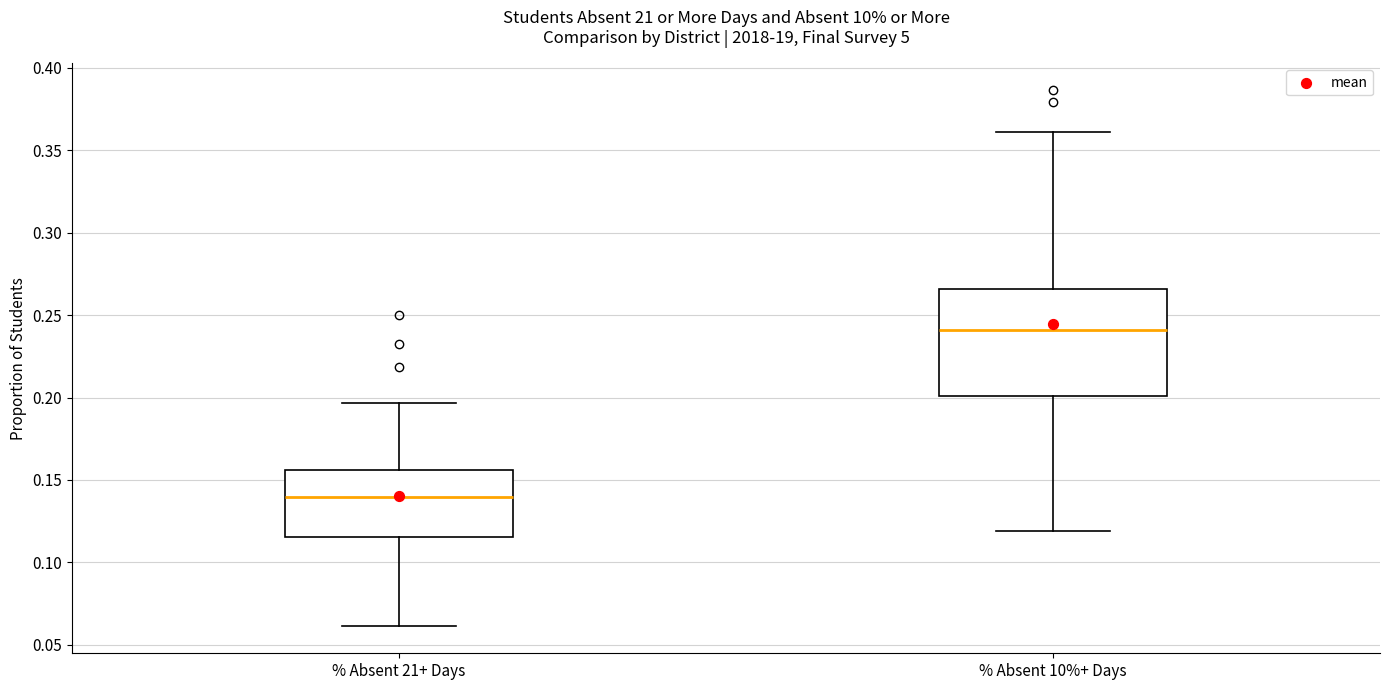

Reading left to right, transcribe this box plot: for each box, give where its median line is, the range the box spans, and where its two whiskers end, as read against the y-axis. The values are not printed on the chart, so give them approximately, as read against the axis.

% Absent 21+ Days: median 0.140, box 0.115 to 0.155, whiskers 0.060 to 0.195
% Absent 10%+ Days: median 0.240, box 0.200 to 0.265, whiskers 0.120 to 0.360